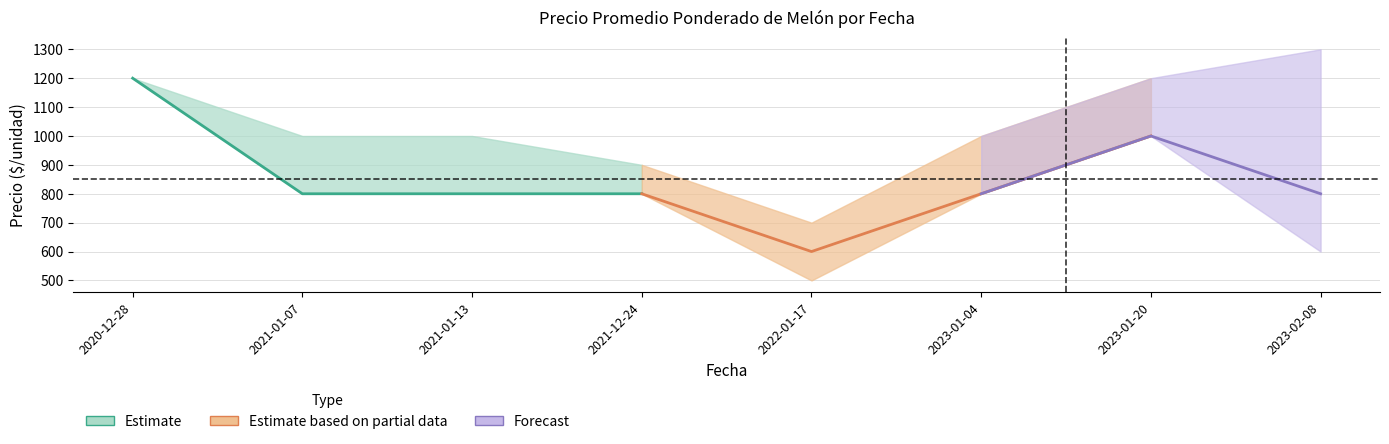

What position from the right is 2022-01-17?

4